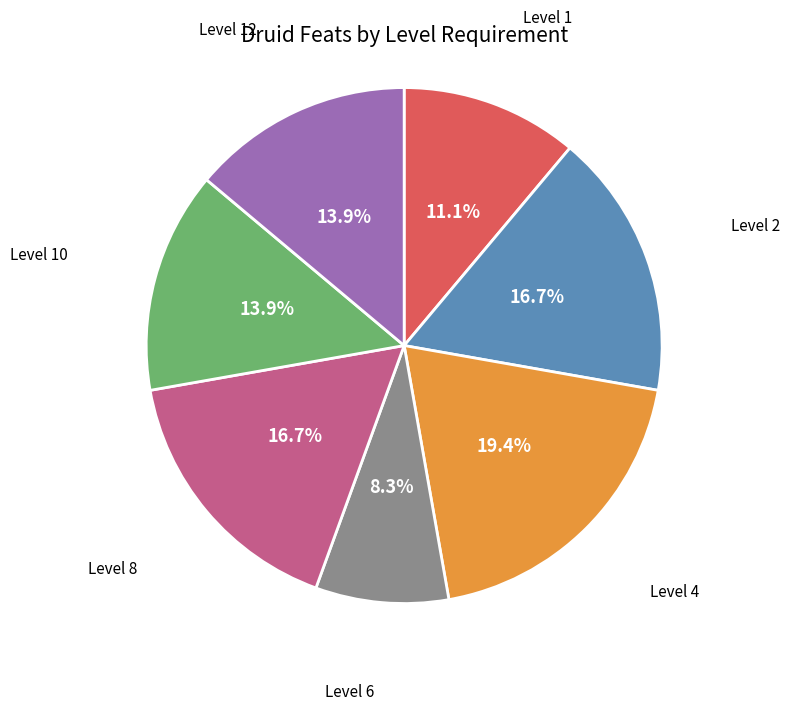

Does any single category account for the majority?

No